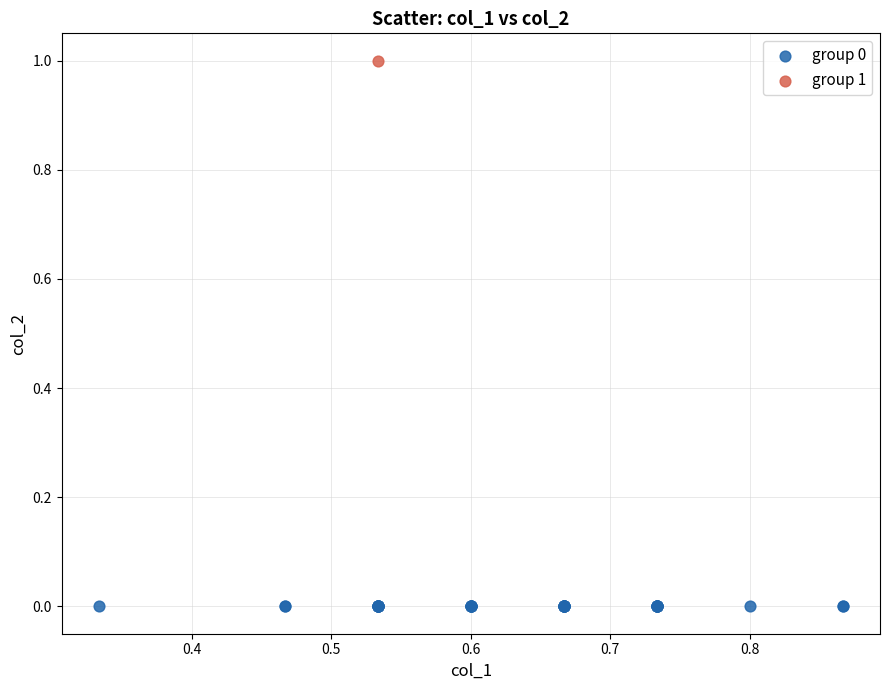

What are all the series names shown in the legend?

group 0, group 1